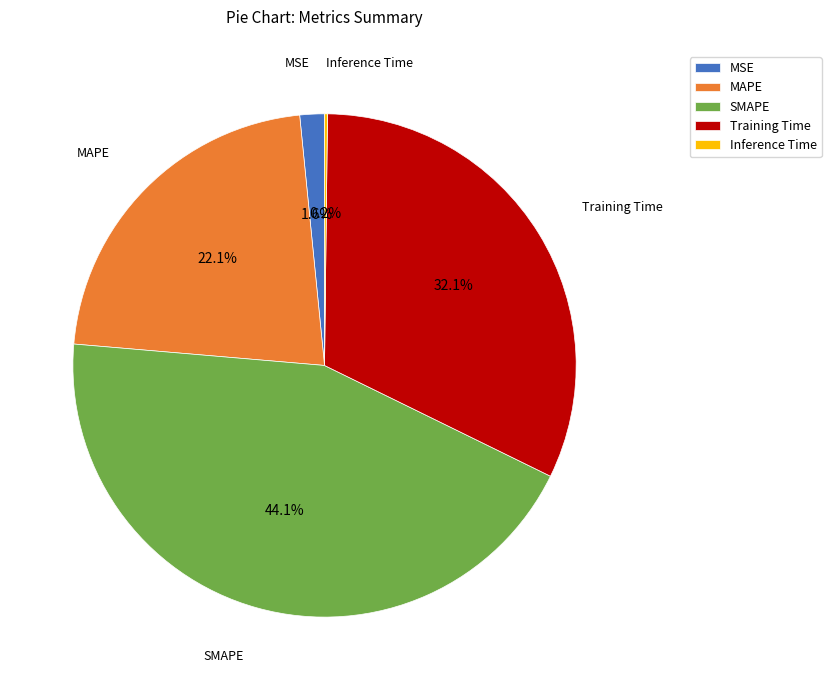

What percentage is NOT represented by SMAPE?

55.9%